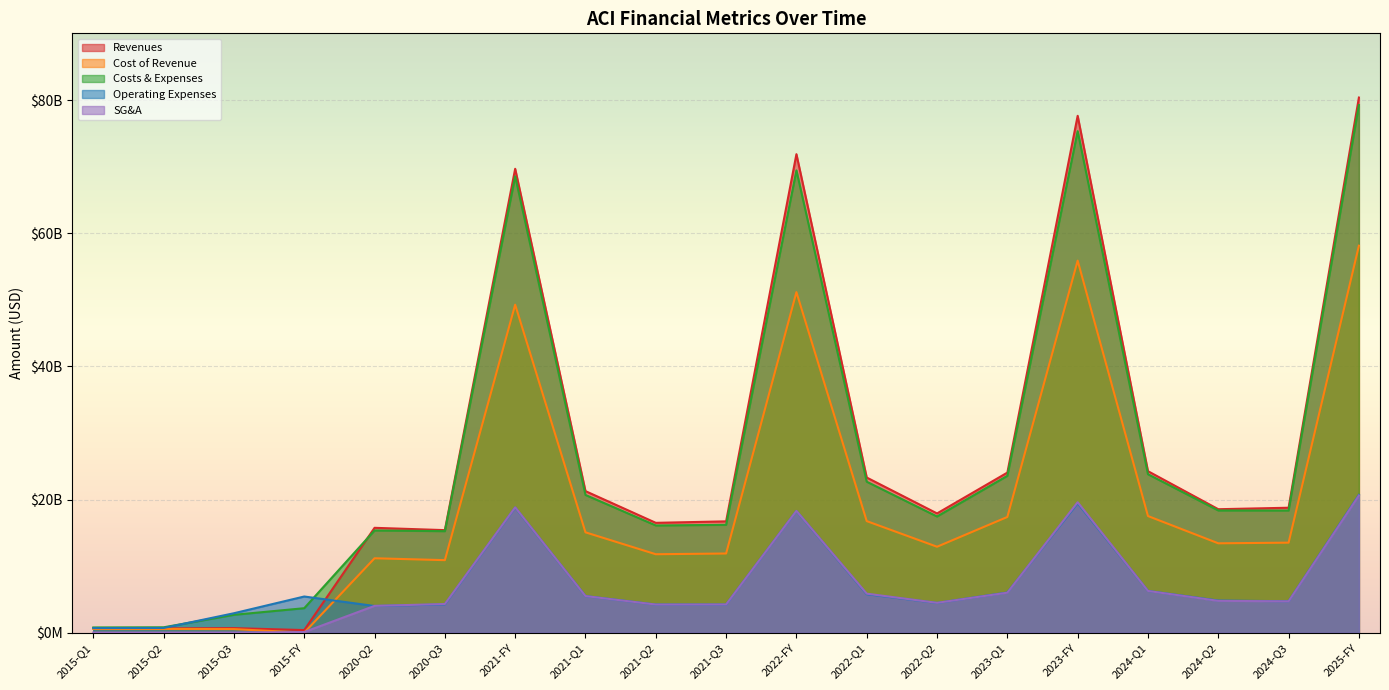

The Costs & Expenses series shows 18365000000 at 2024-Q2. True or false?

True